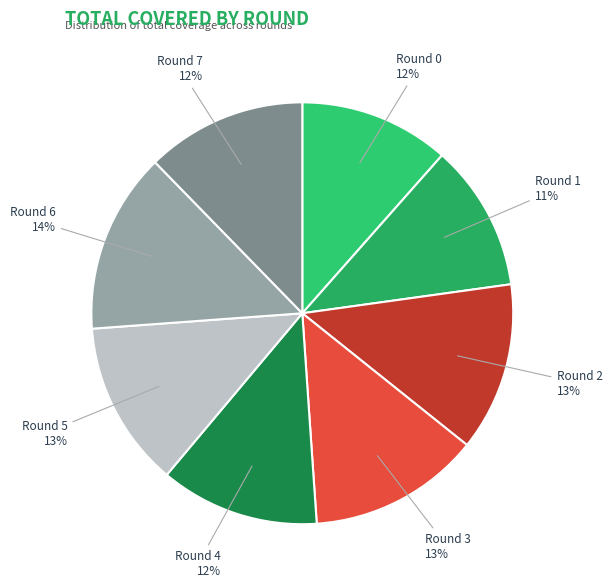

Combined, do Round 3 and Round 6 account for over 50%?

No